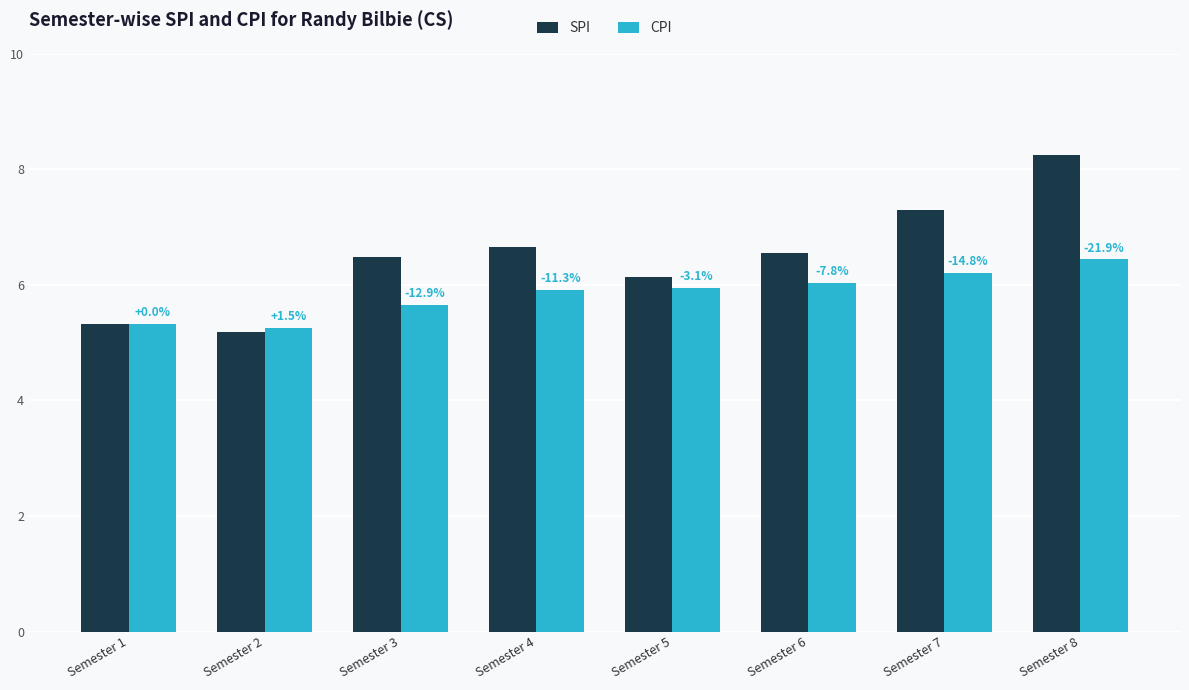

Is the value of CPI at Semester 1 greater than the value of SPI at Semester 5?

No